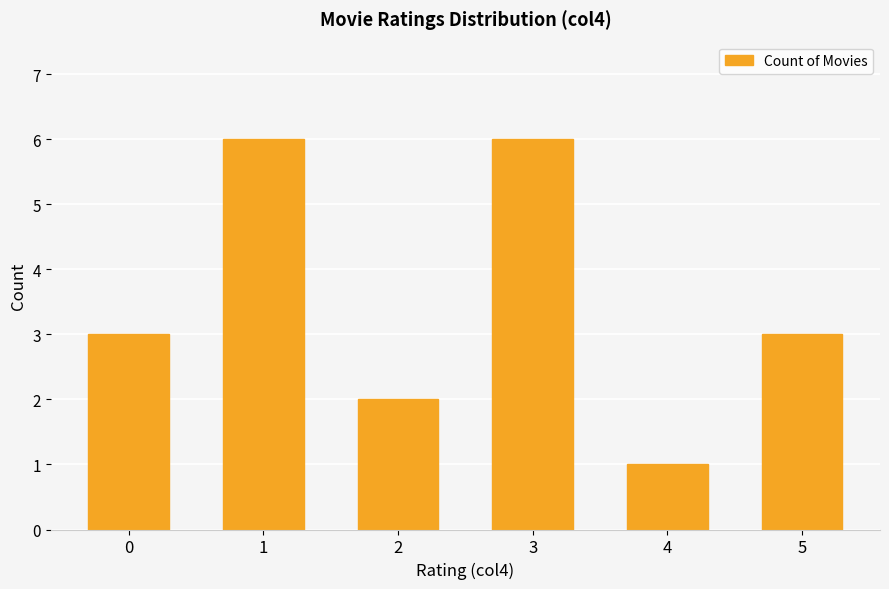

Is it true that the value at 3 is 3?

False